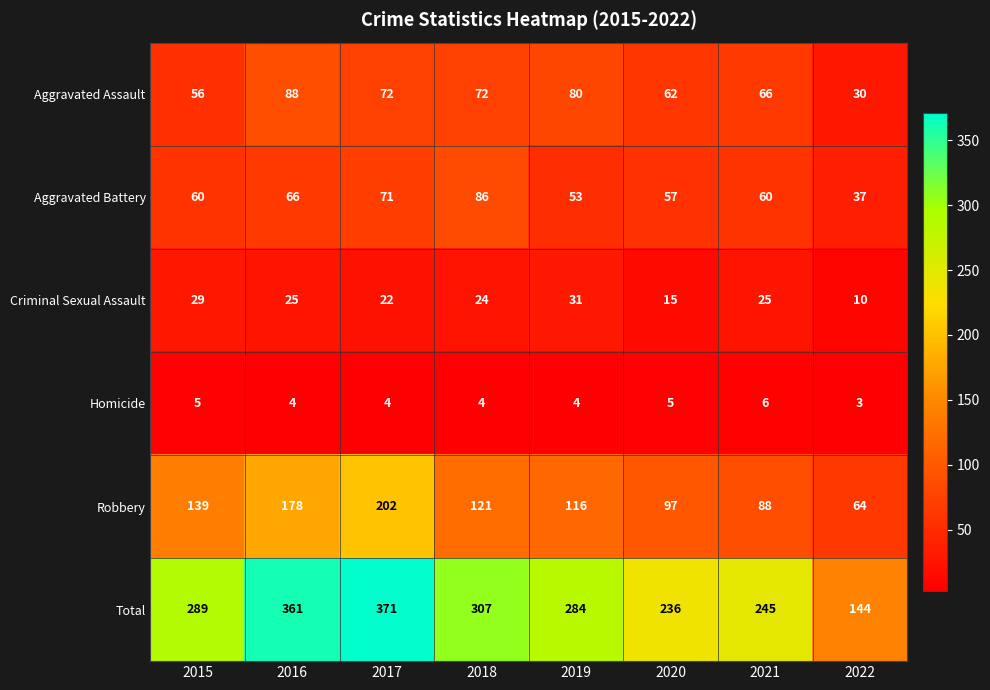

Between 2018 and 2019, which series saw the biggest shift?

Aggravated Battery